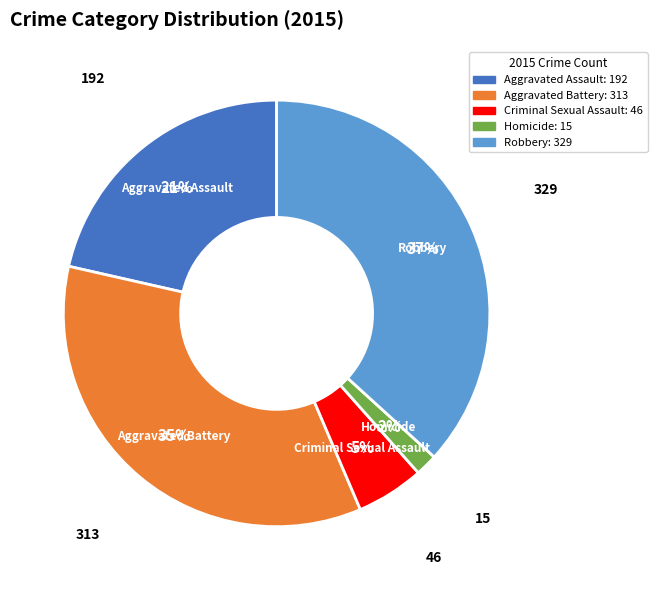

Does Aggravated Battery account for over 50% of the chart?

No